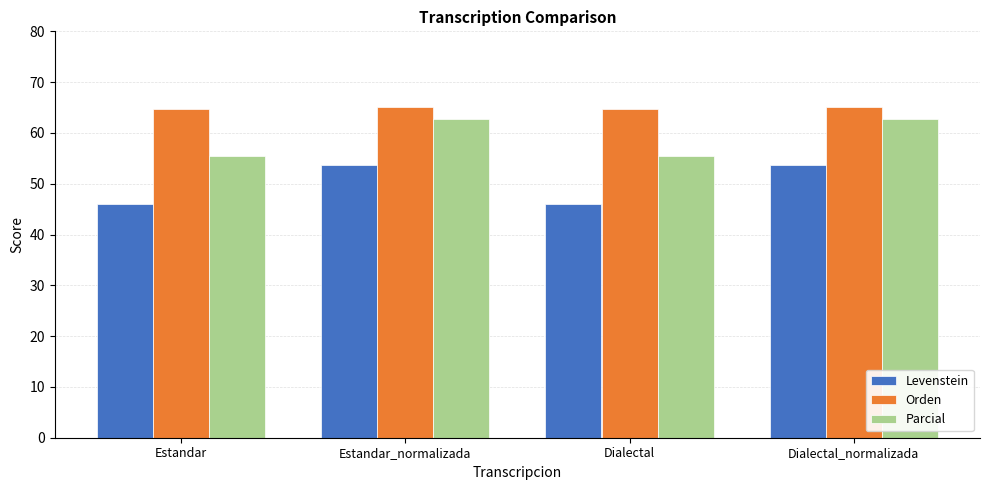

Is it true that Levenstein equals 31.3 at Dialectal_normalizada?

False